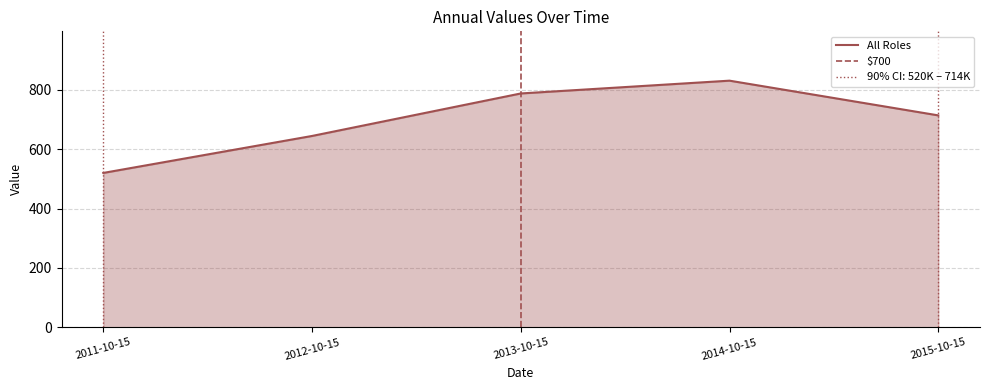

Rank the categories by value from highest to lowest.

2014-10-15, 2013-10-15, 2015-10-15, 2012-10-15, 2011-10-15